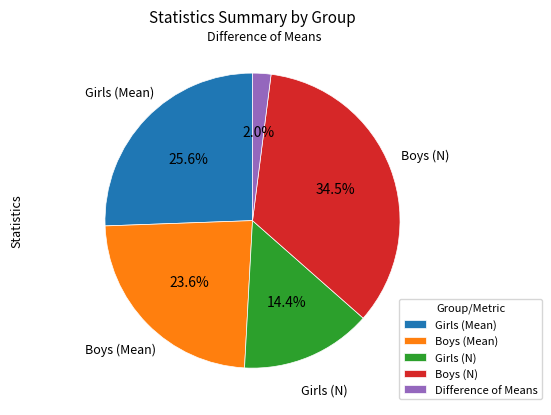

To the nearest percent, what is the average slice percentage?

20%